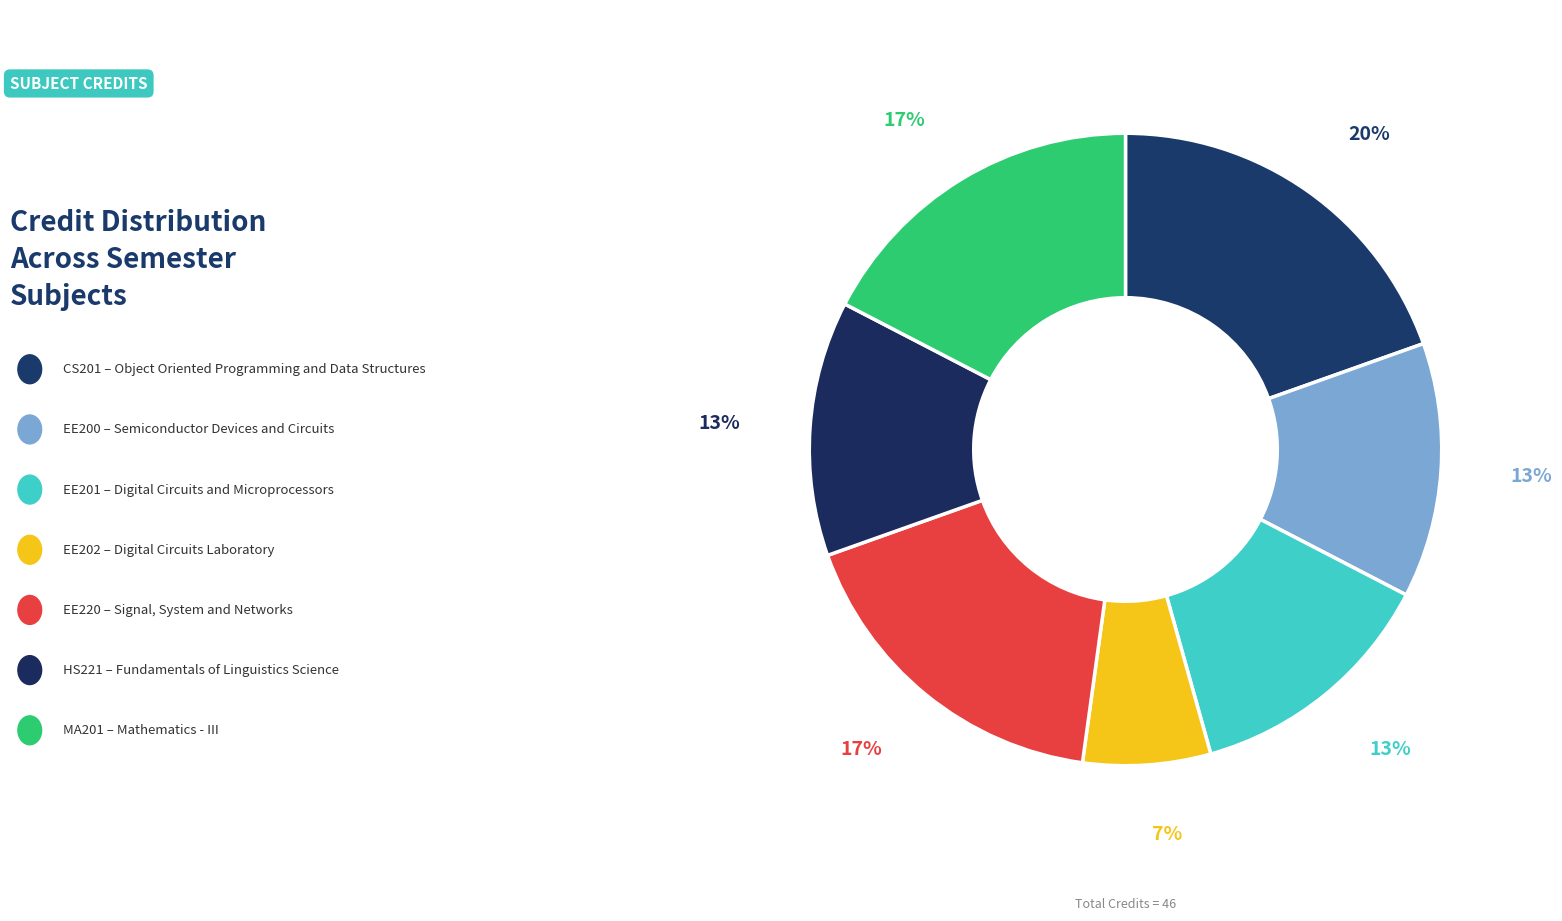

How many segments does this pie chart have?

7